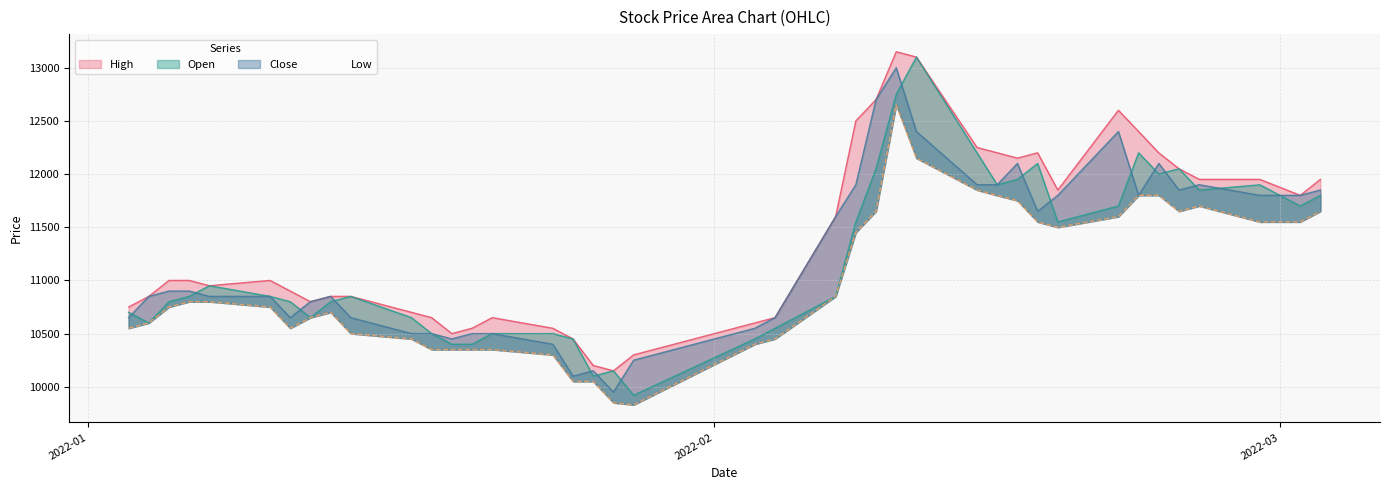

At 2022-01-25, list the series in order from smallest to largest.

Low, Close, Open, High